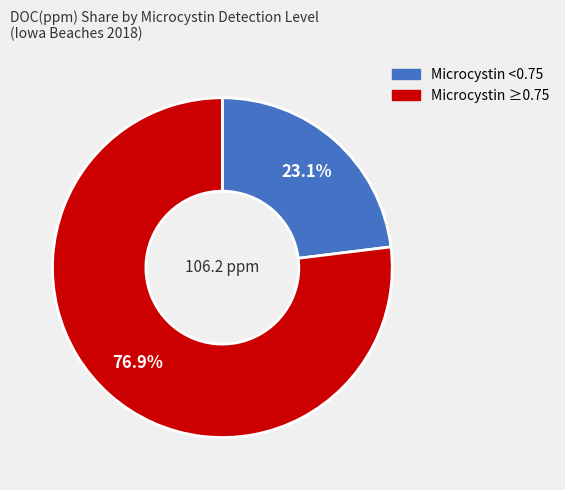

Is there any slice that represents more than half of the pie?

Yes